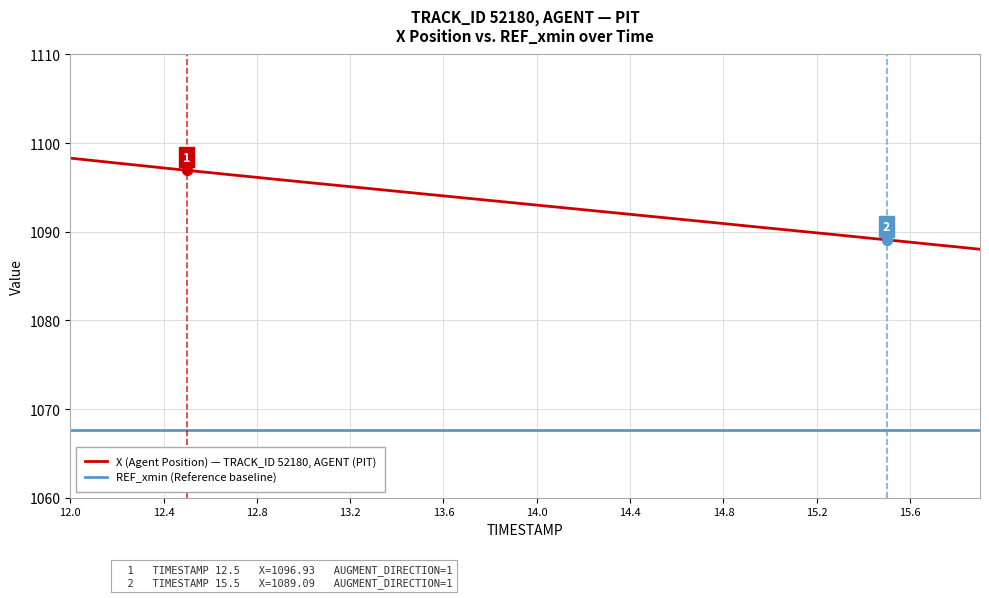

Which series has the largest total across all categories?

X (Agent Position) — TRACK_ID 52180, AGENT (PIT)